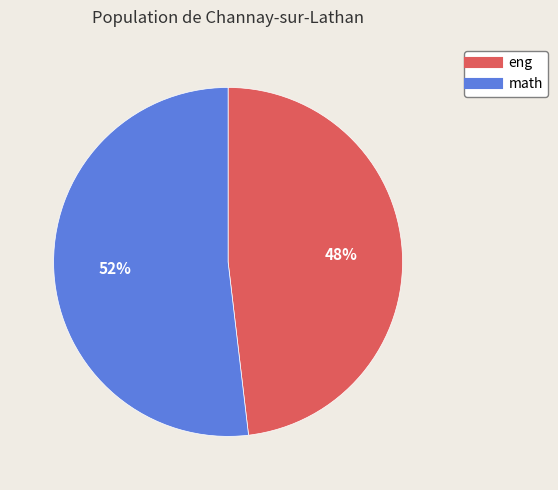

Is it true that math is 52% of the pie?

True